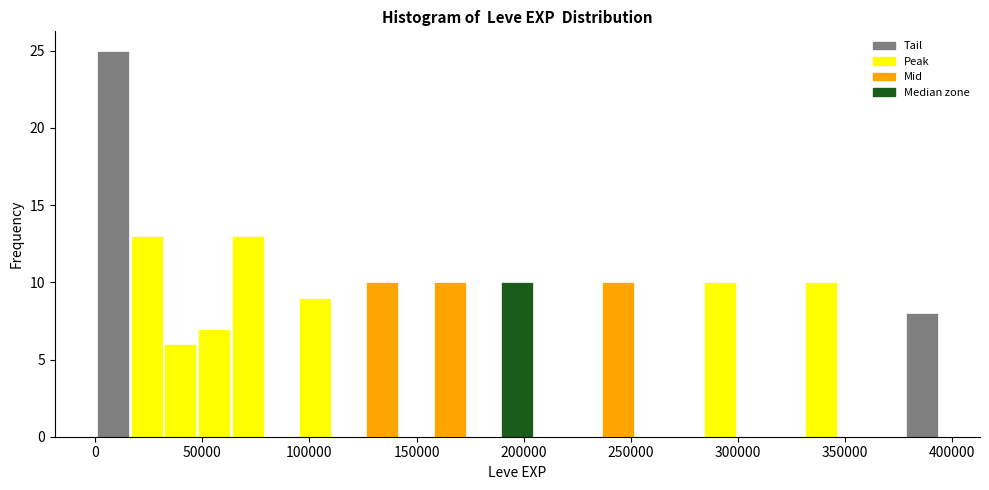

Read against the x-axis, roughly where is the centre of the tallest bar?

10000